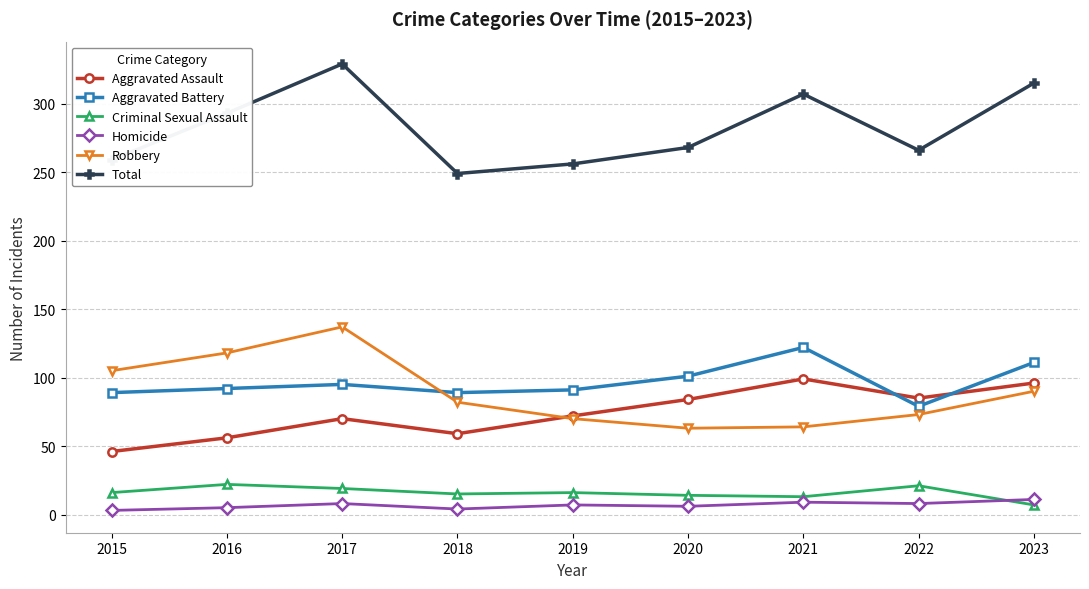

What is the value of the Homicide point at the 3rd from the left?

8